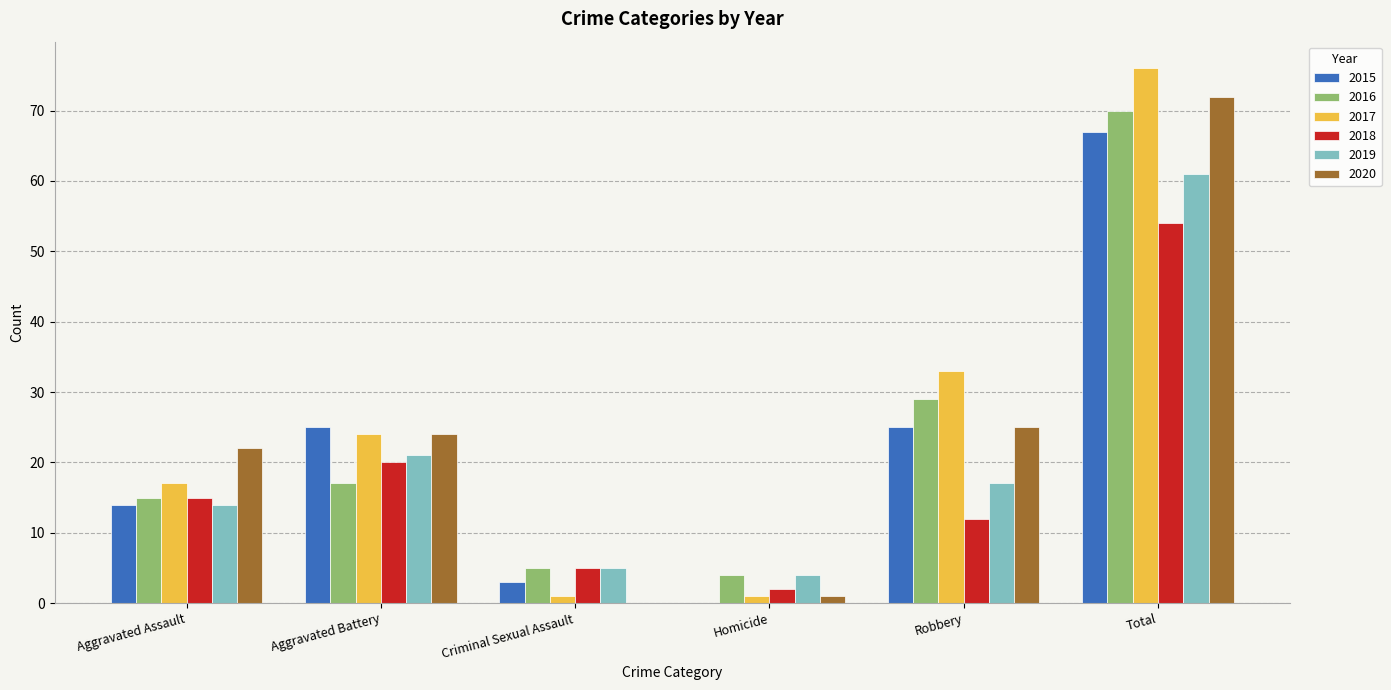

At which category is the sum across all series the highest?

Total